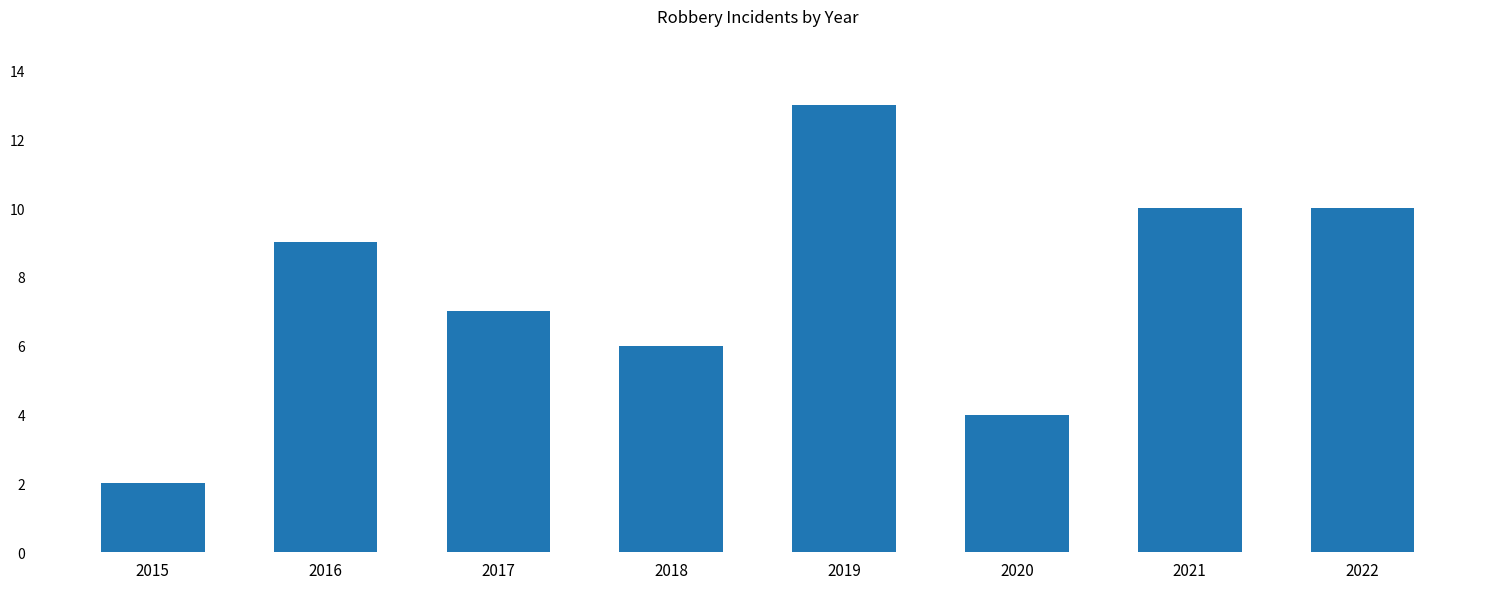

Between 2022 and 2016, which is larger?

2022